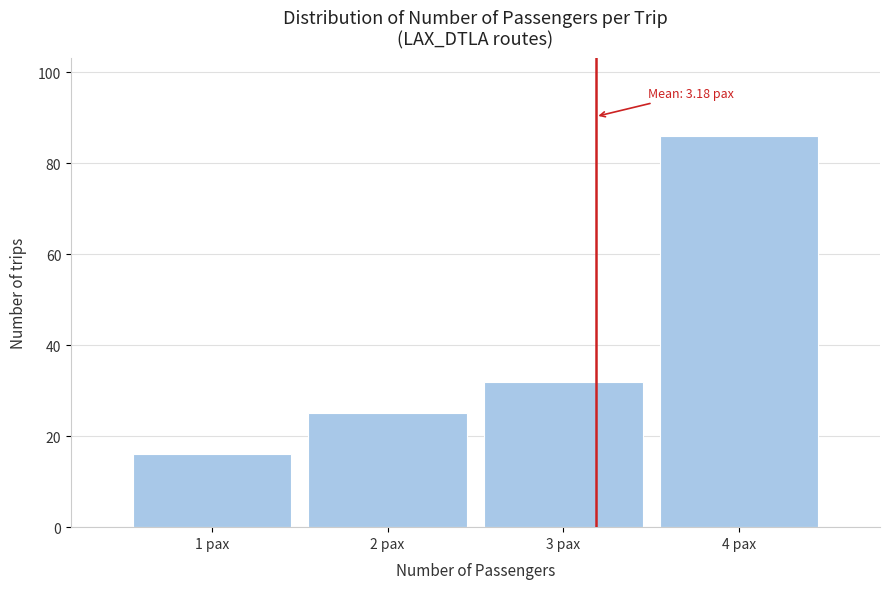

Which range on the x-axis has the tallest bar?

3.5 to 4.5